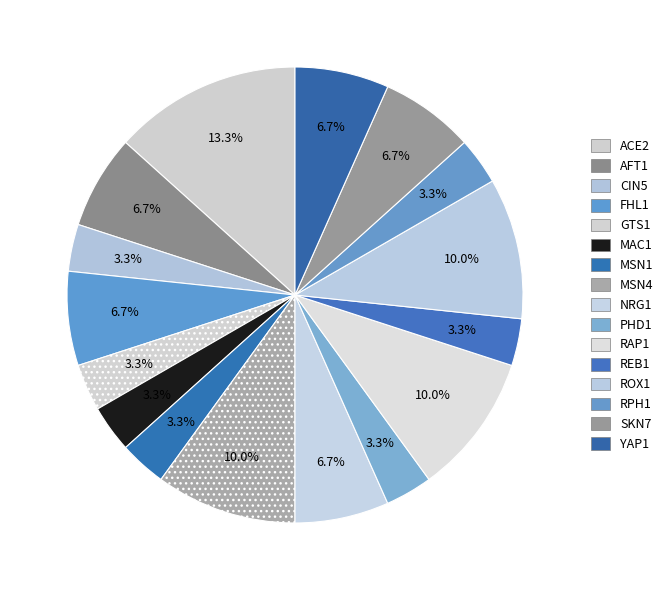

Count the number of slices in the pie.

16